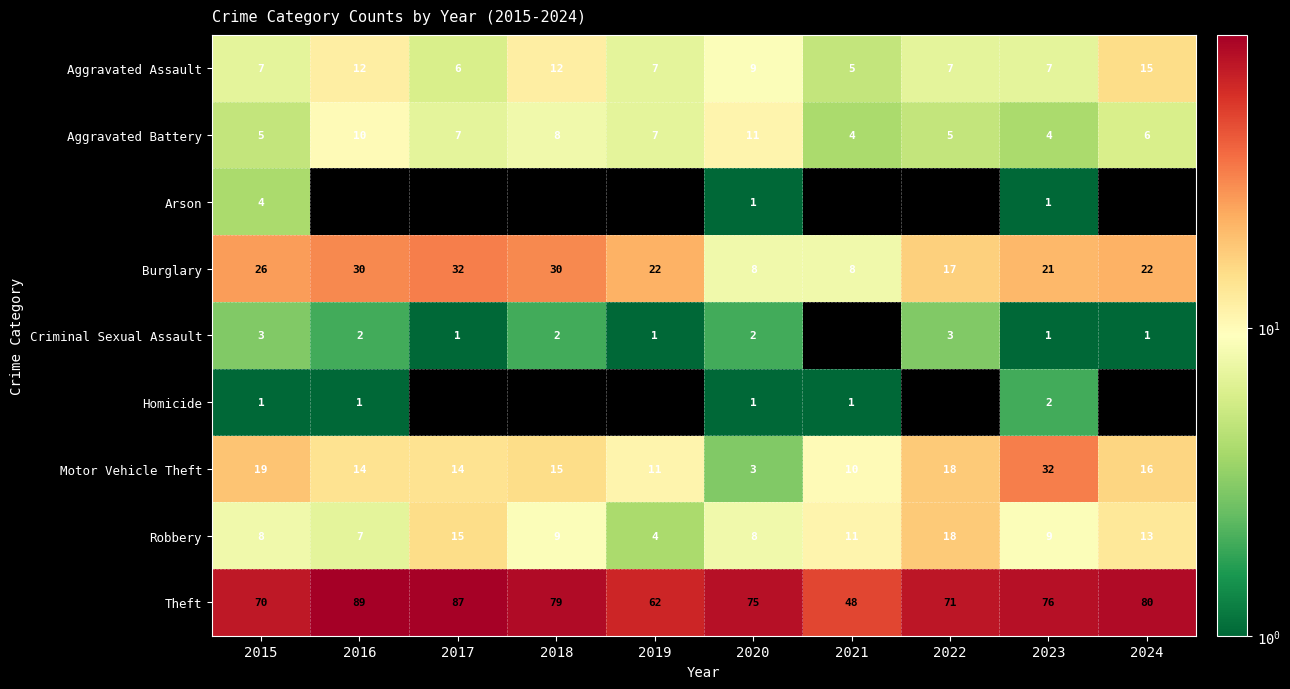

What is the average value of the Robbery series?

10